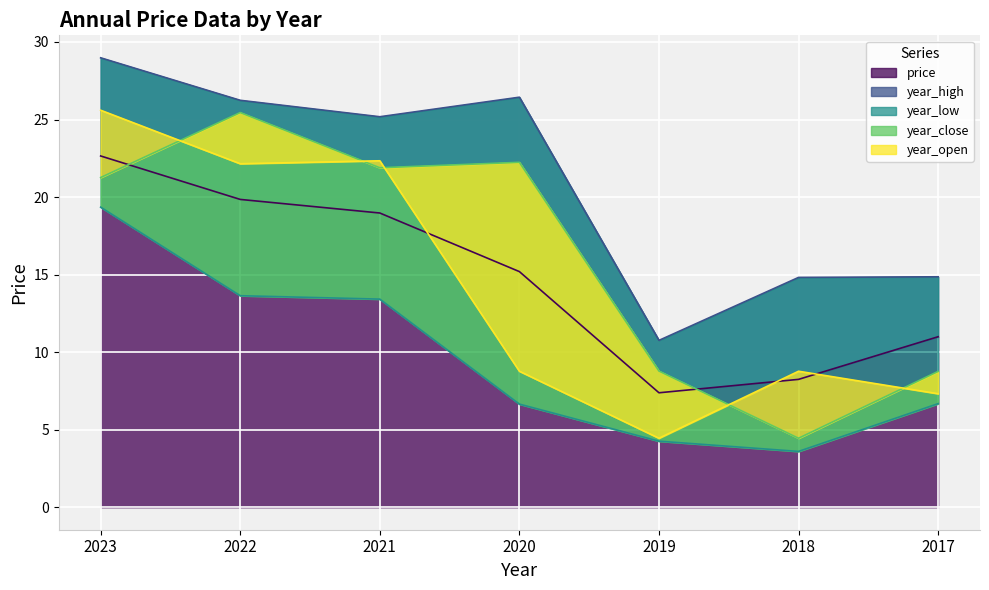

Rank the series at 2019 from highest to lowest value.

year_high, year_close, price, year_open, year_low